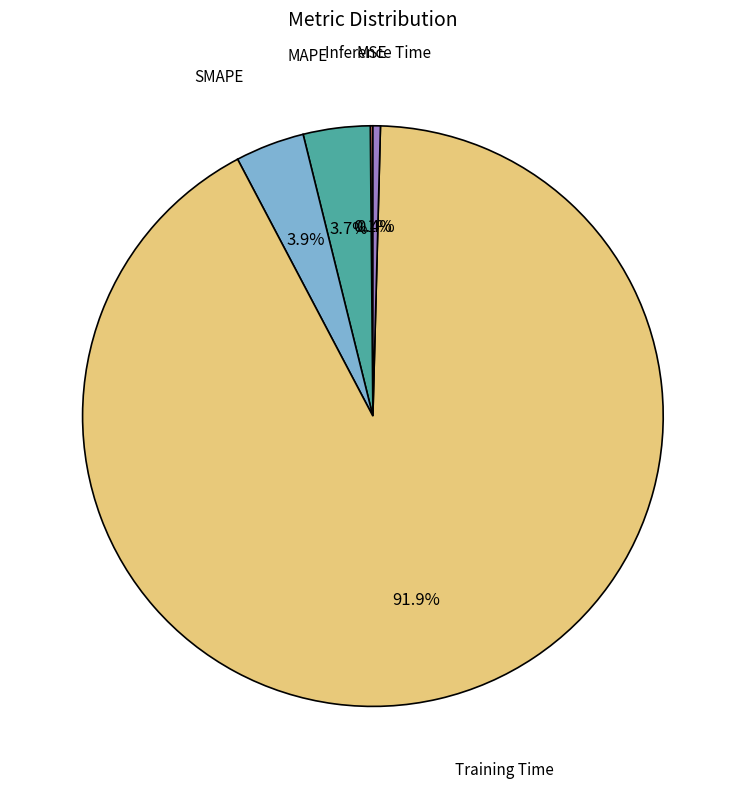

Which slice represents more than half of the pie?

Training Time